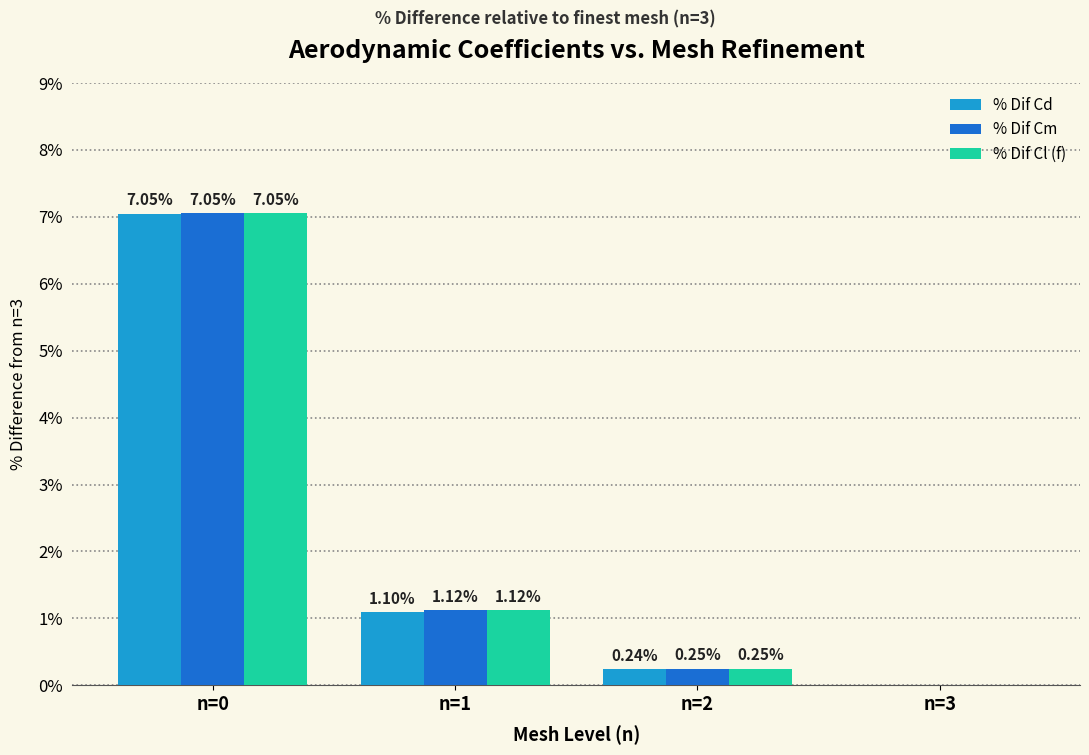

How many groups of bars are there?

4